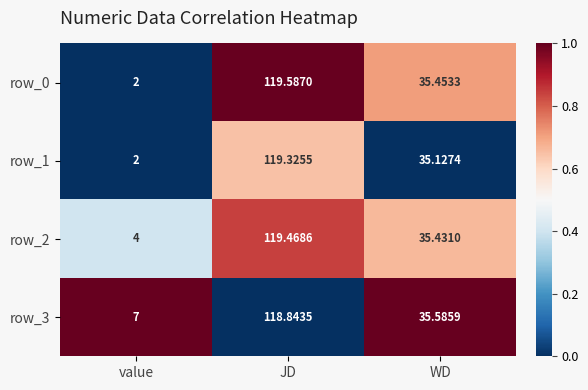

Rank the categories by row_0 value from lowest to highest.

value, WD, JD